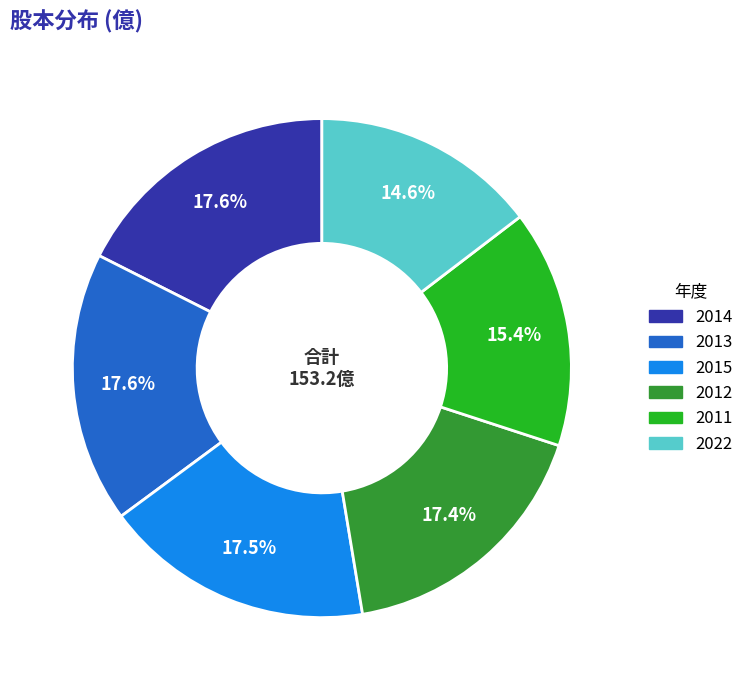

Is there any slice that represents more than half of the pie?

No